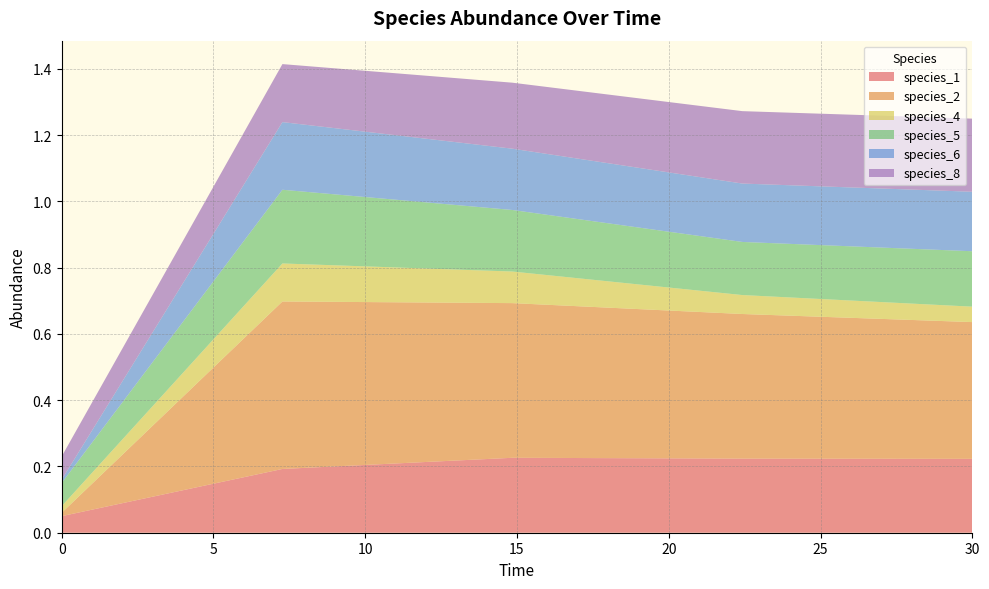

Reading left to right, what are all the values shown in this chart?

species_1: 0.1	0.2	0.2	0.2	0.2
species_2: 0.0	0.5	0.5	0.4	0.4
species_4: 0.0	0.1	0.1	0.1	0.0
species_5: 0.1	0.2	0.2	0.2	0.2
species_6: 0.0	0.2	0.2	0.2	0.2
species_8: 0.1	0.2	0.2	0.2	0.2